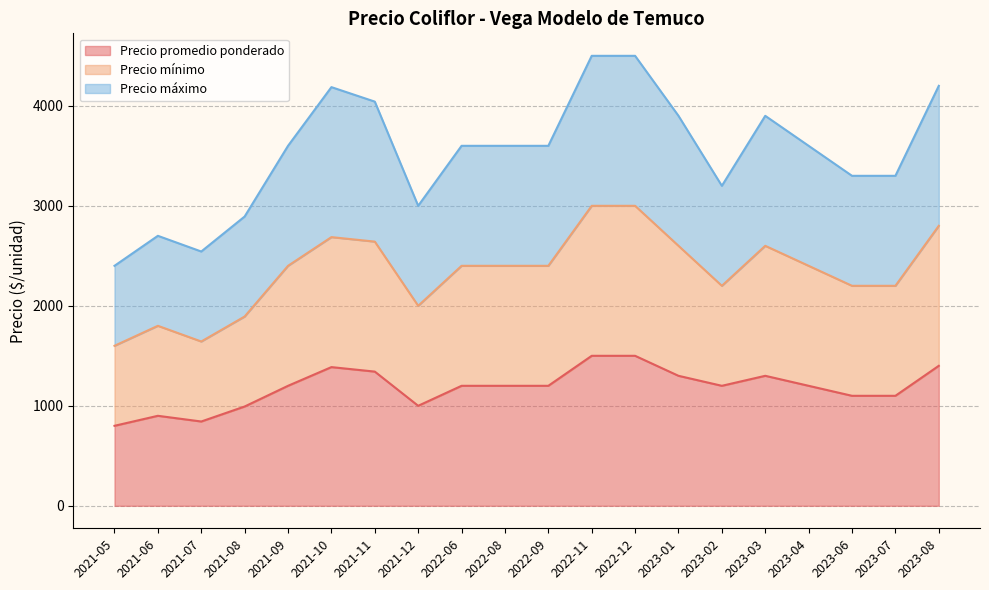

What is the average value of the Precio máximo series?

3528